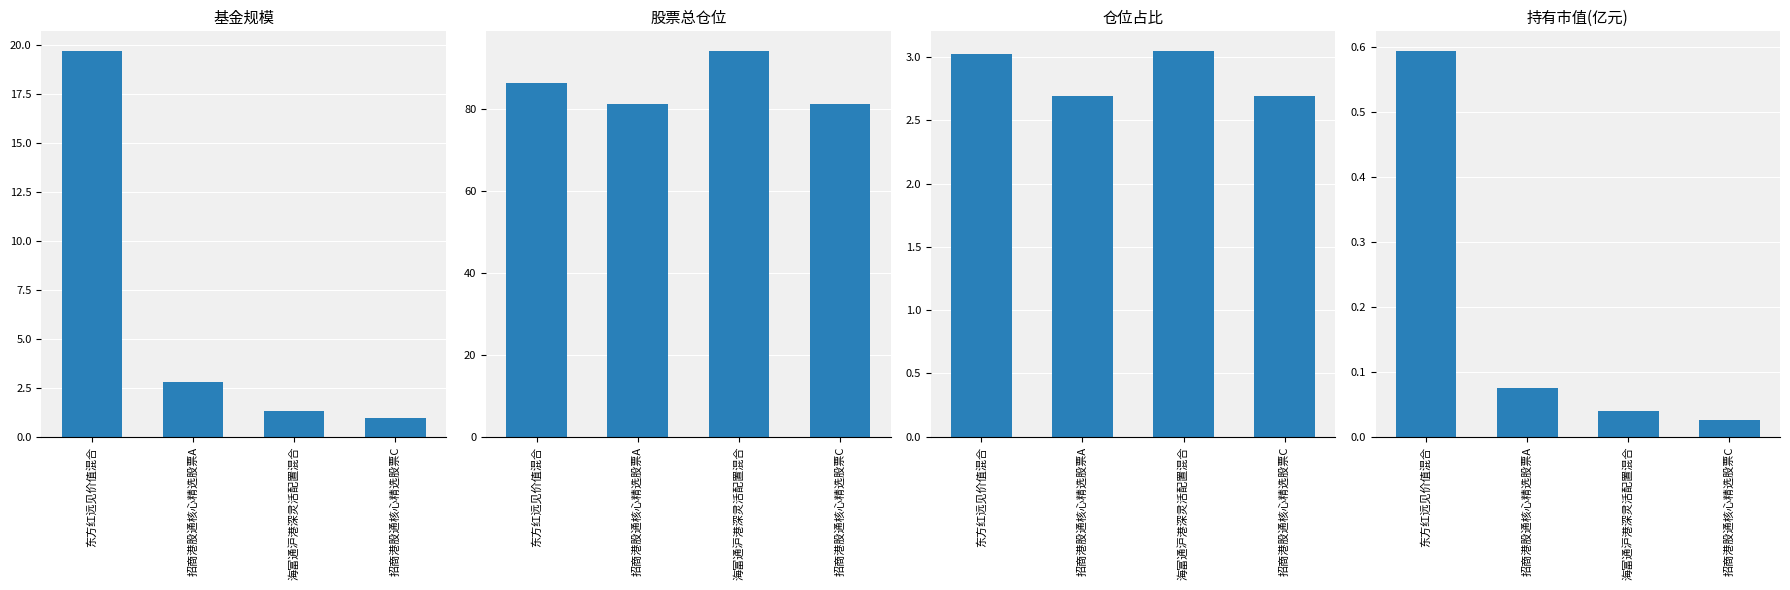

Does the chart contain stacked bars?

No